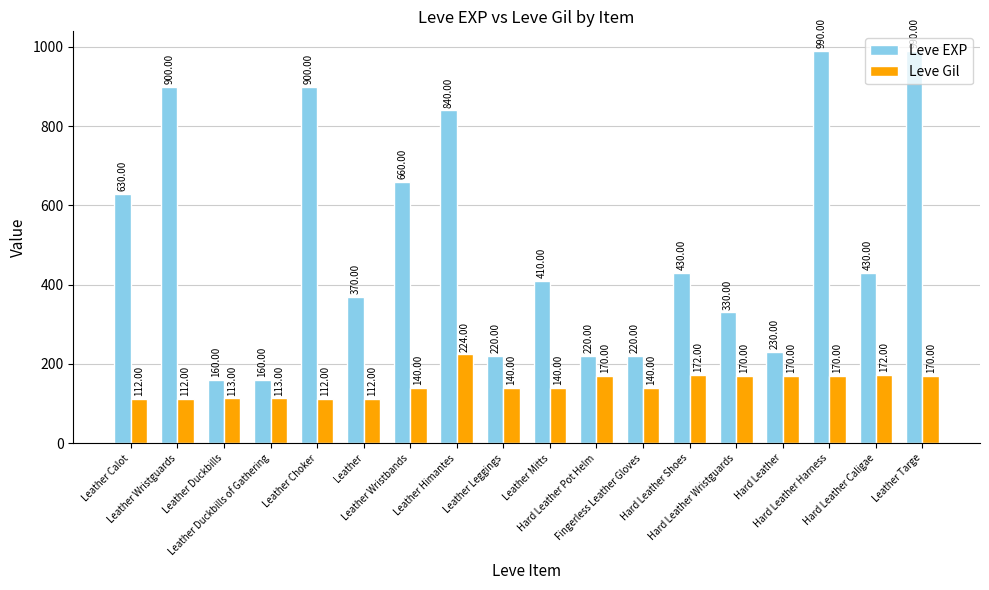

What is the value of the Leve Gil bar at the 15th from the left?

170